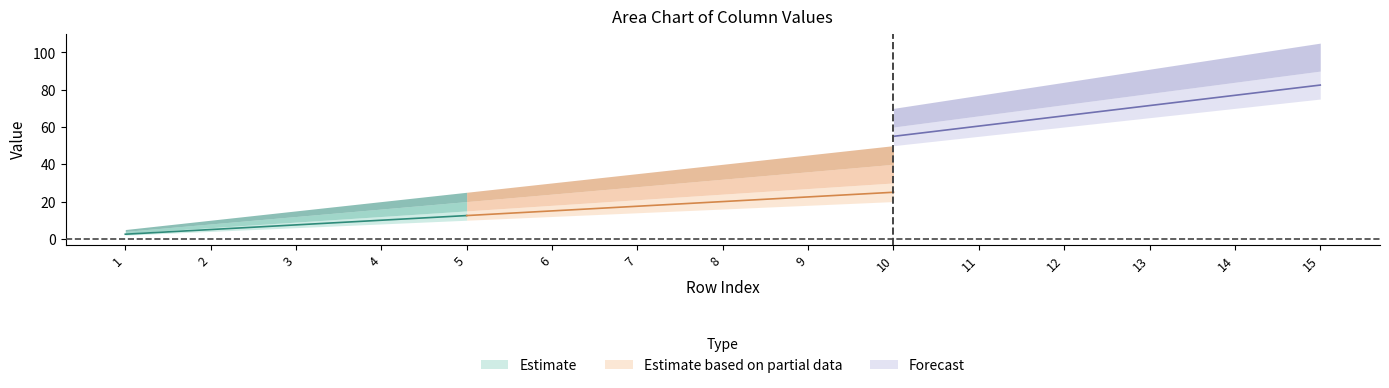

What is the difference between the second highest and minimum values in the col_5 series?

78